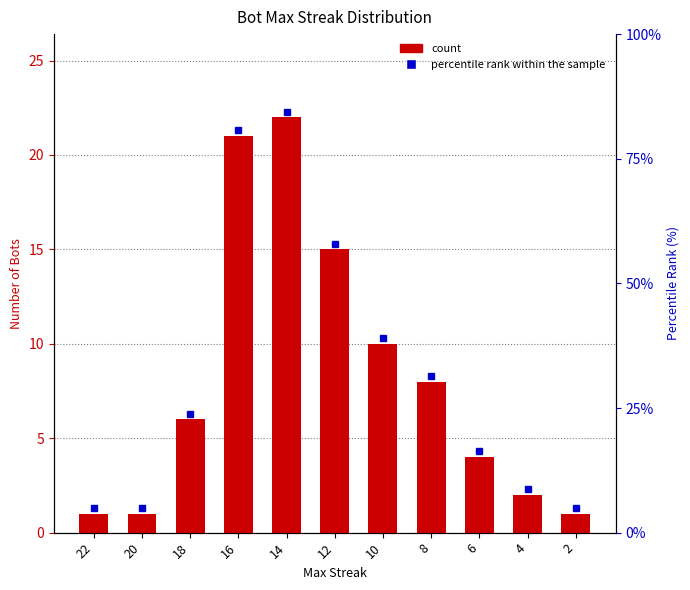

At which category does the chart reach its minimum across all series?

22